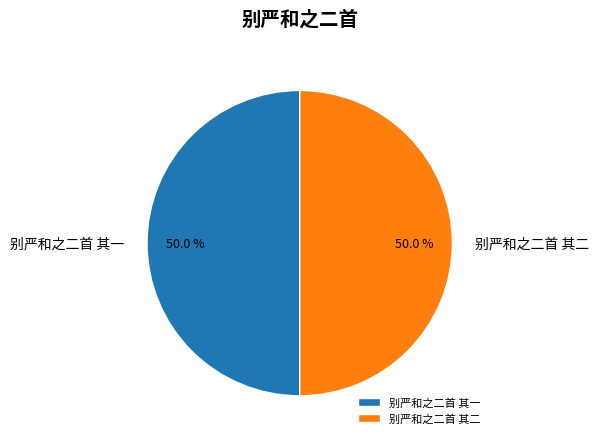

True or false: 别严和之二首 其二 accounts for 55% of the total.

False